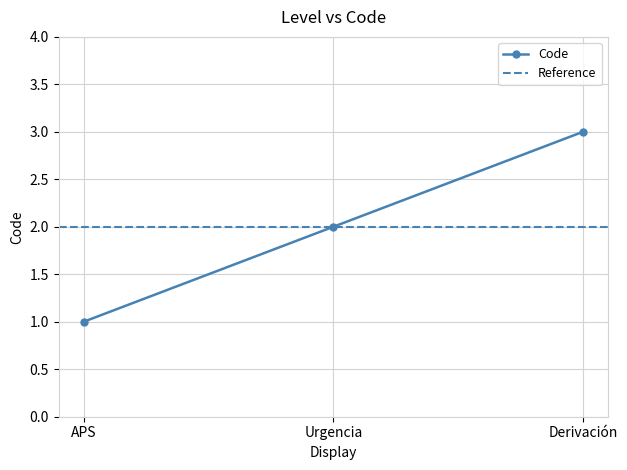

Reading right to left, list all the values displayed in this chart.

Derivación=3	Urgencia=2	APS=1